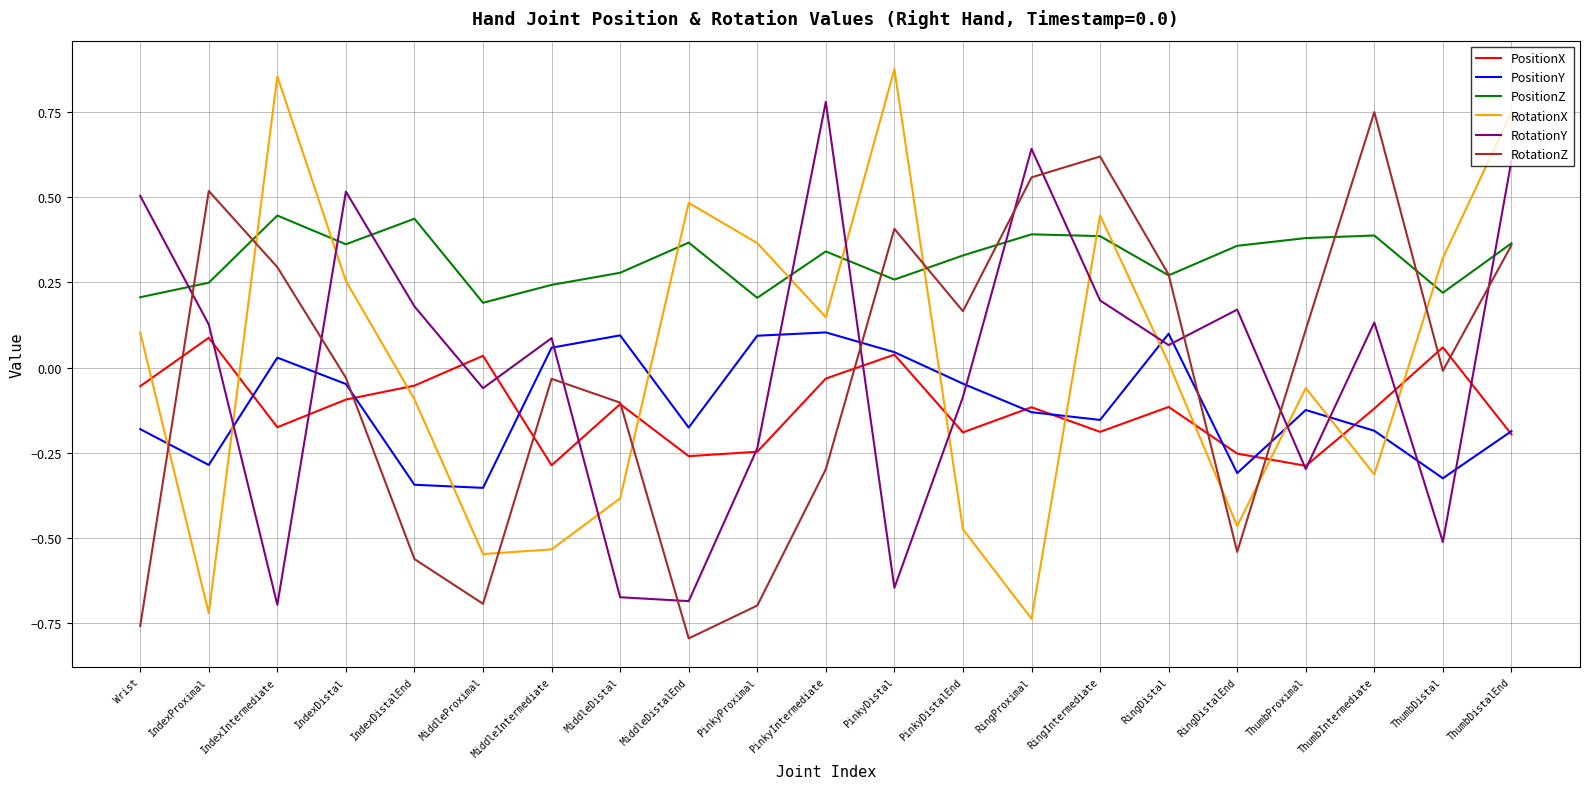

At which category does the chart reach its minimum across all series?

MiddleDistalEnd